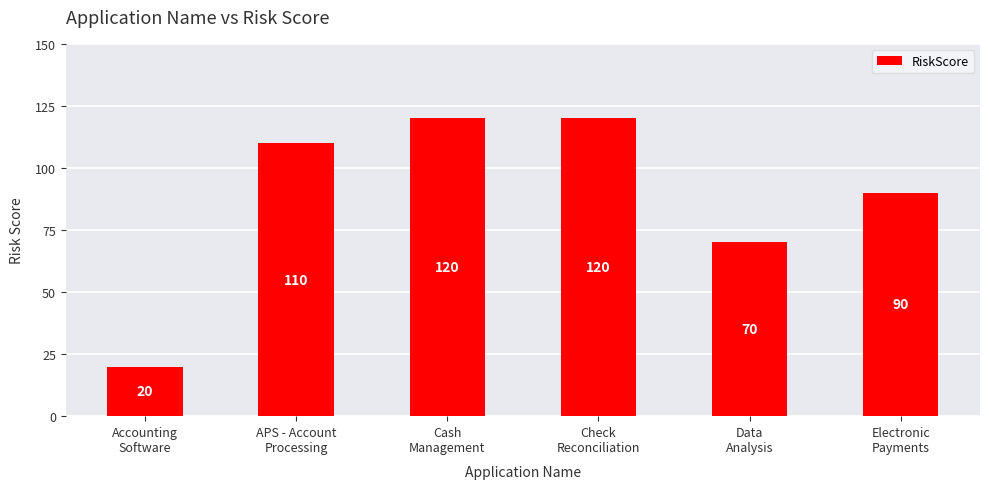

What value does the data have at Electronic
Payments, to the nearest 10?

90